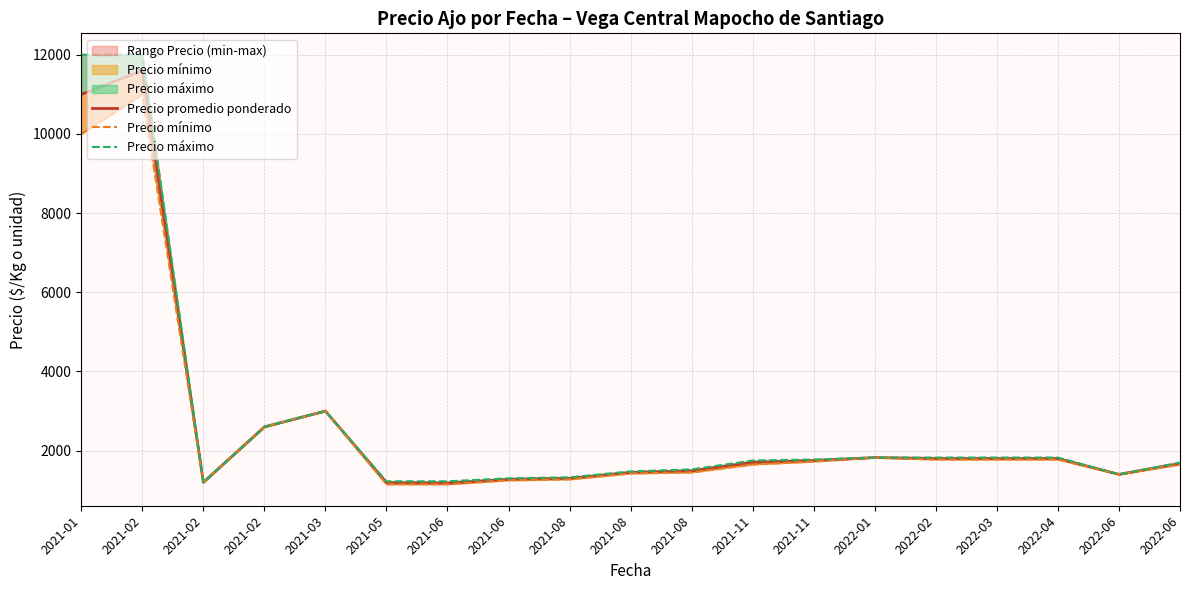

List the series in order of their overall mean, lowest first.

Precio mínimo, Precio promedio ponderado, Precio máximo